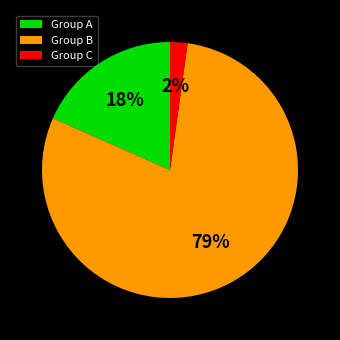

What is the smallest slice in the pie chart?

Group C